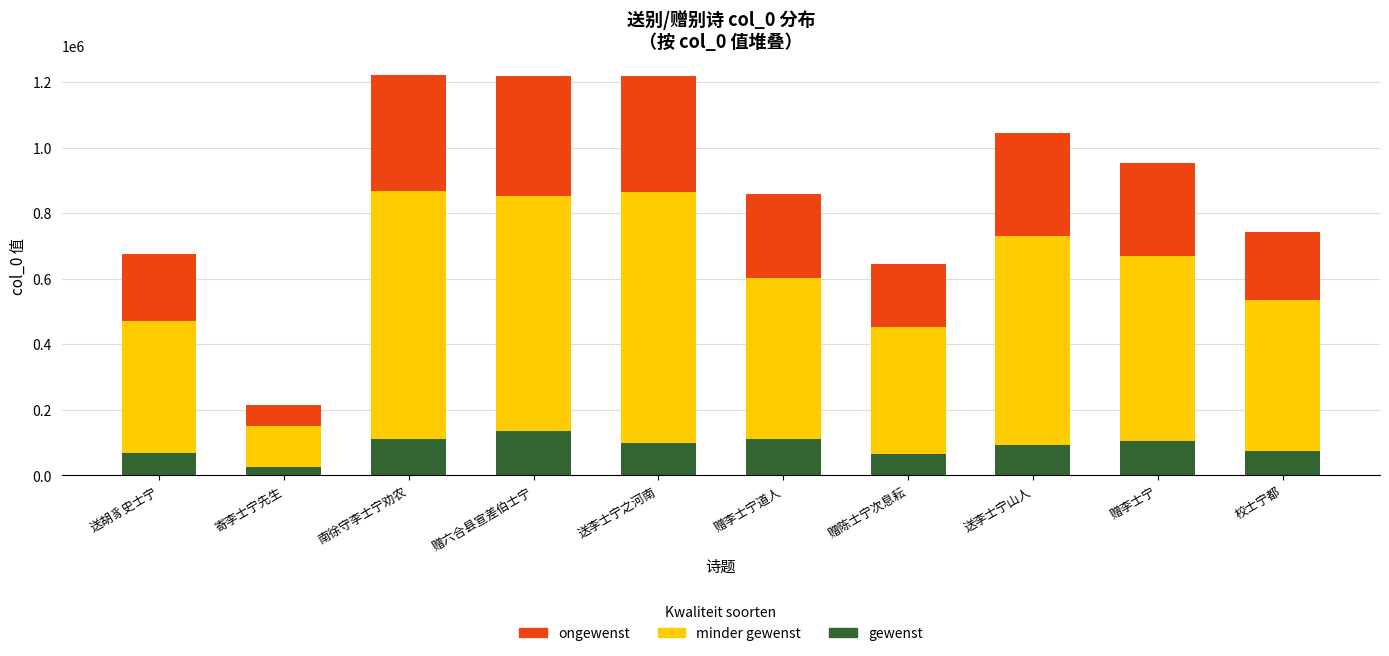

What is the difference between the second highest and second lowest values in the gewenst series?

47072.6